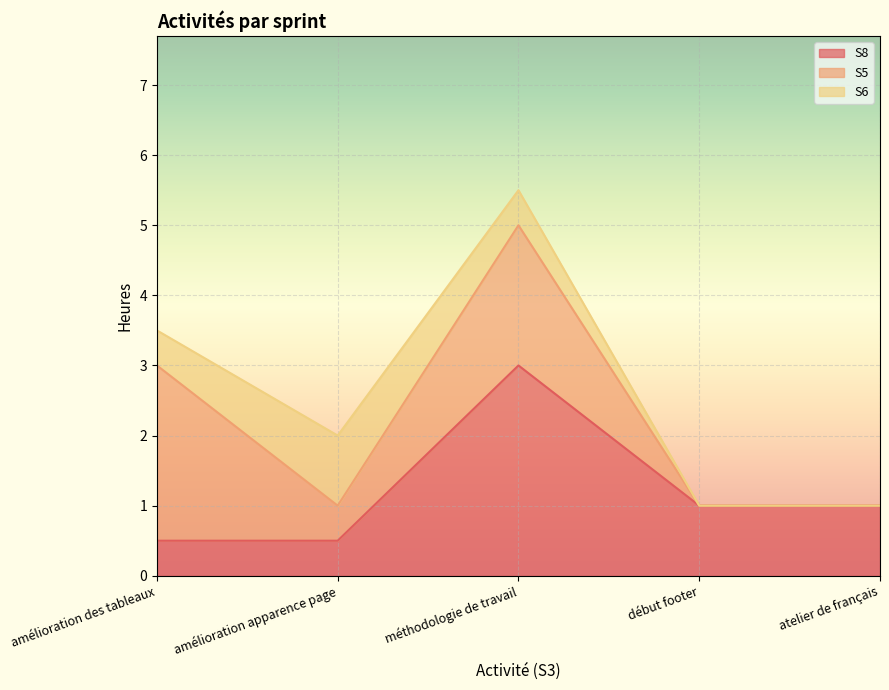

True or false: S8 has a value of 0.1 at amélioration apparence page.

False